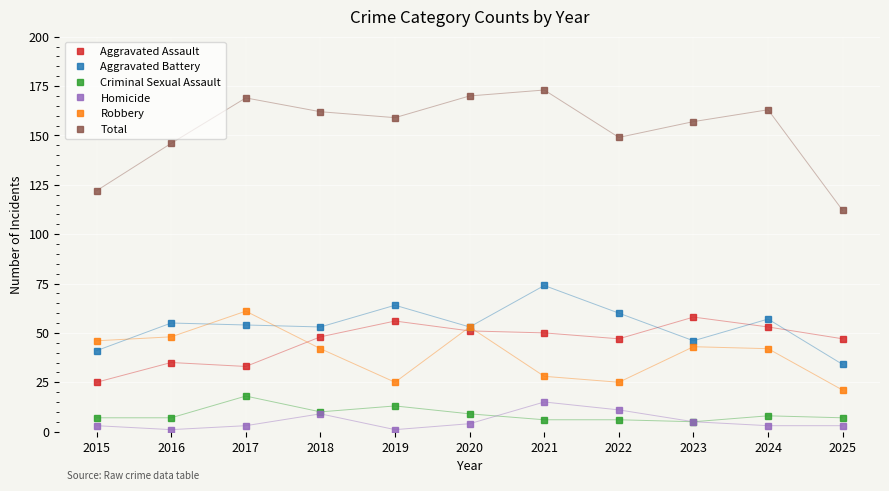

What is the value of the Robbery point at the 9th from the left?

43